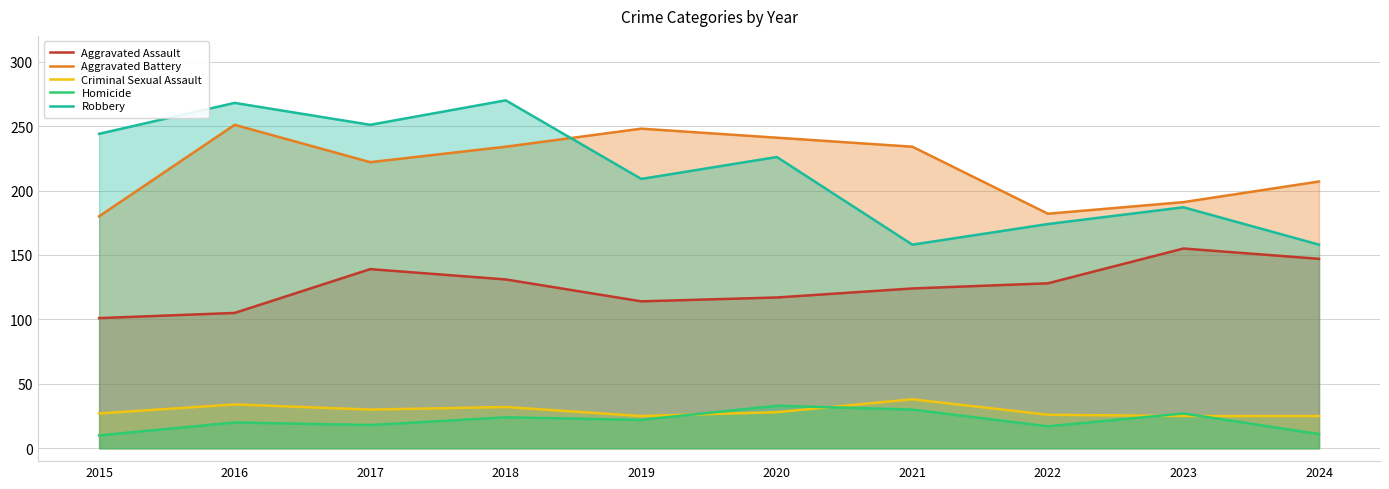

What is the total value across all series at 2024?

548